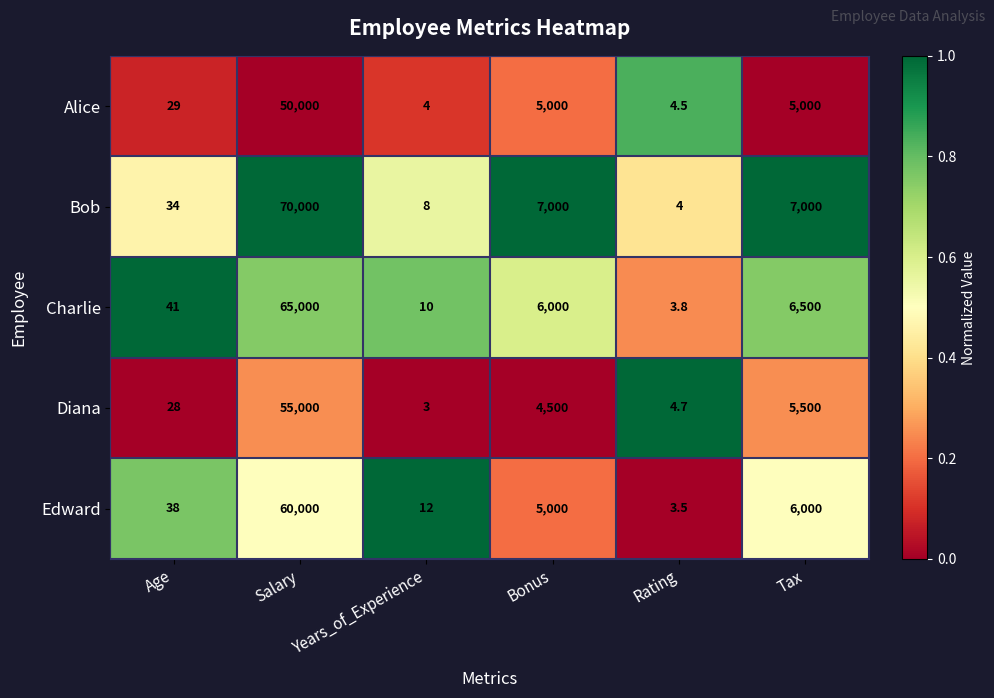

What is the difference between the maximum and minimum values in the Edward series?

59996.5